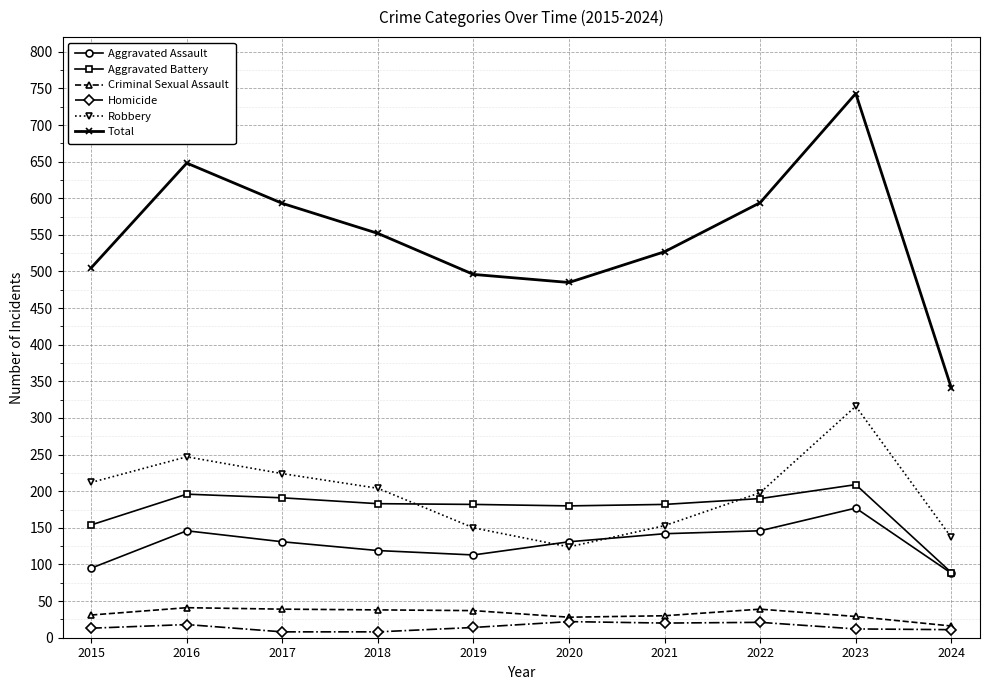

Which category has the lowest value in the Aggravated Assault series?

2024